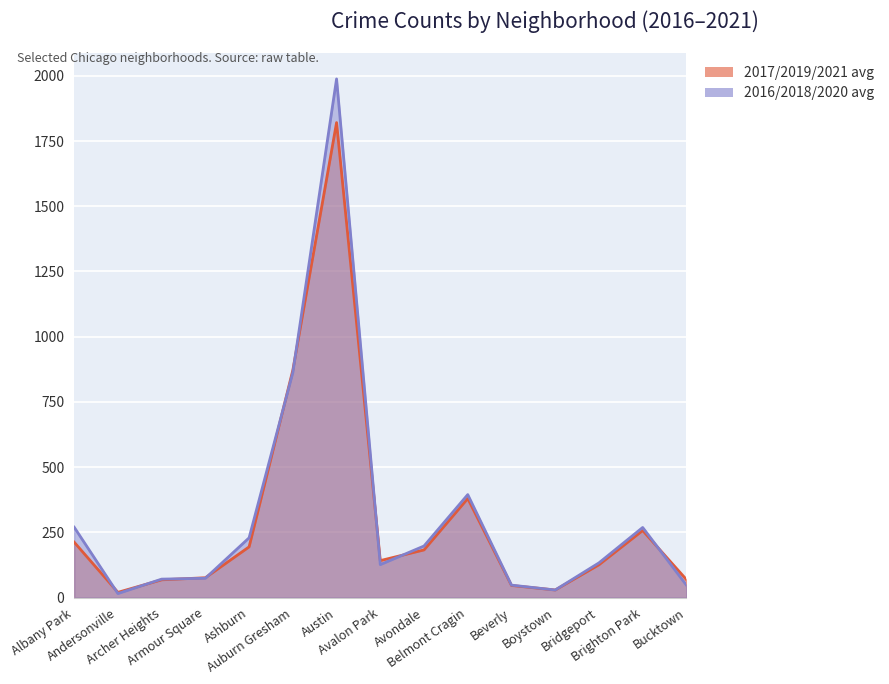

What is the value of the 2018 point at the 2nd from the left?

18